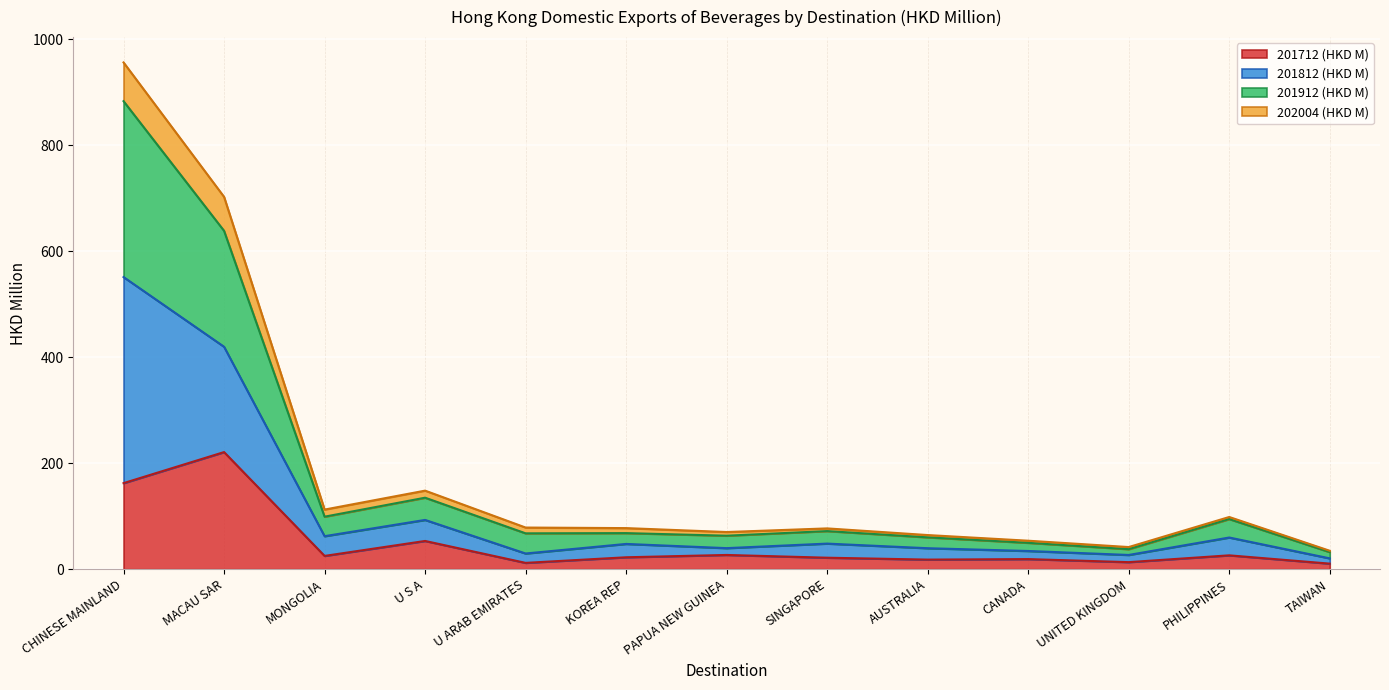

At which category is the sum across all series the highest?

CHINESE MAINLAND